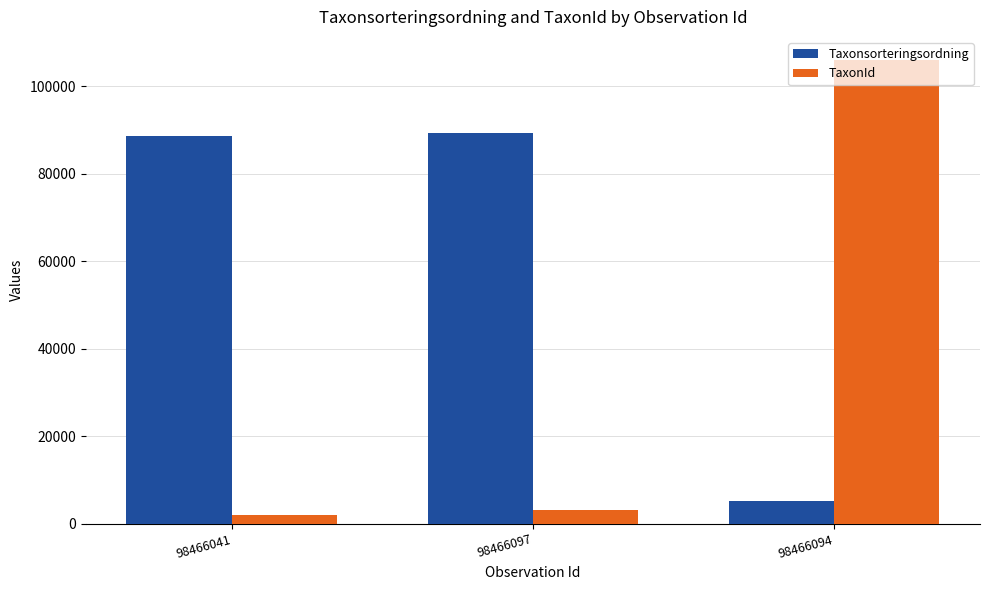

The value of TaxonId at 98466097 is 3215. True or false?

True